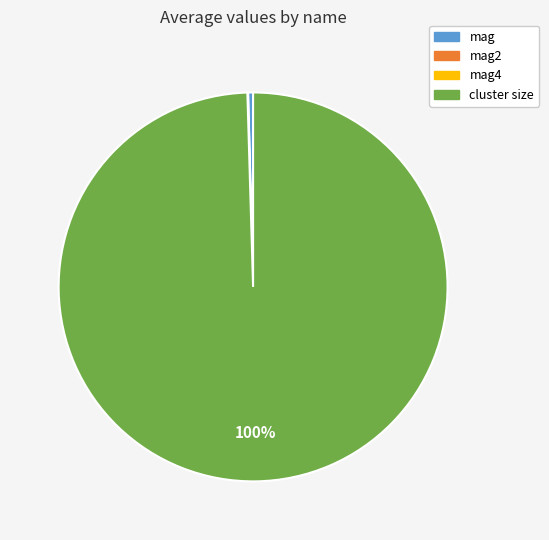

What is the majority slice?

cluster size